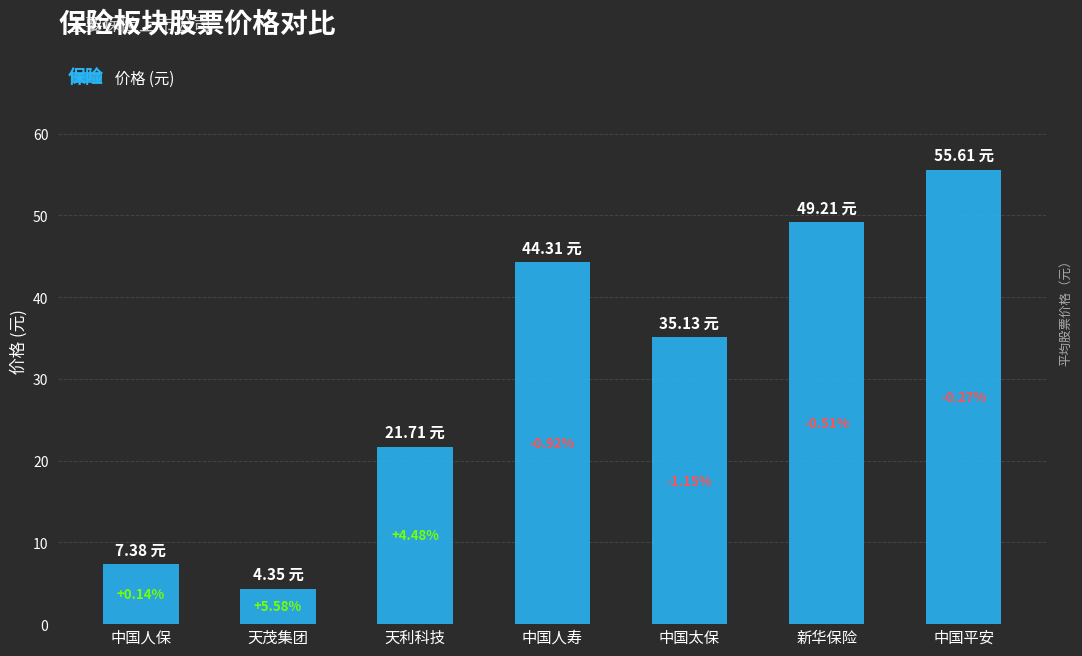

How many bars are there in total?

7